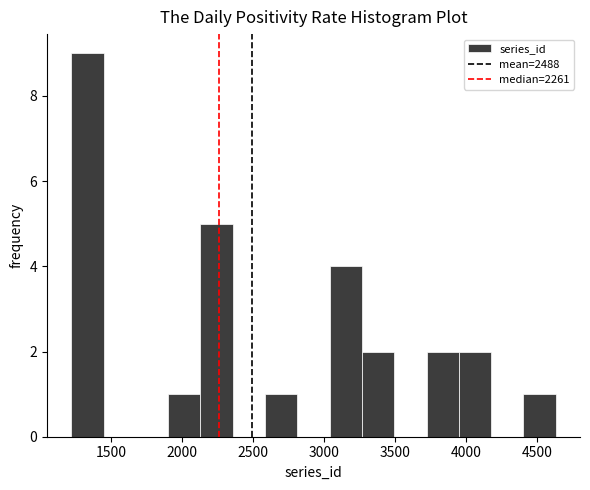

Reading left to right, transcribe this chart: for each bar, give the range it covers on the x-axis and its height. Neither the bar edges nor the heights are printed on the chart, so give them approximately, as read against the axes.

1200 to 1450: 9
1450 to 1650: 0
1650 to 1900: 0
1900 to 2150: 1
2150 to 2350: 5
2350 to 2600: 0
2600 to 2800: 1
2800 to 3050: 0
3050 to 3250: 4
3250 to 3500: 2
3500 to 3700: 0
3700 to 3950: 2
3950 to 4200: 2
4200 to 4400: 0
4400 to 4650: 1